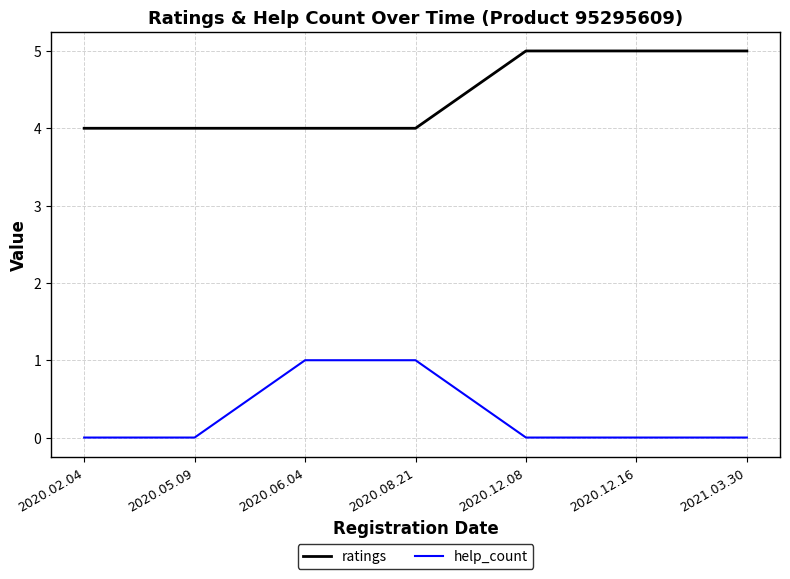

Between 2020.02.04 and 2020.06.04, which series saw the biggest shift?

help_count